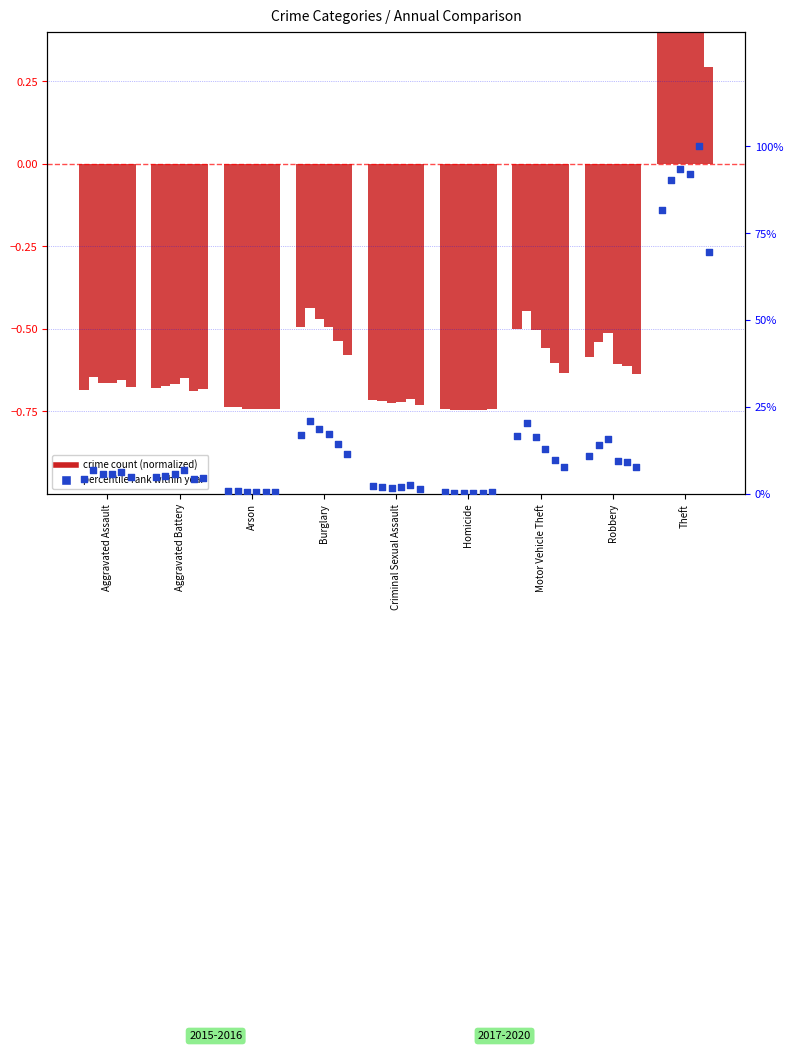

At which category is the sum across all series the highest?

Theft